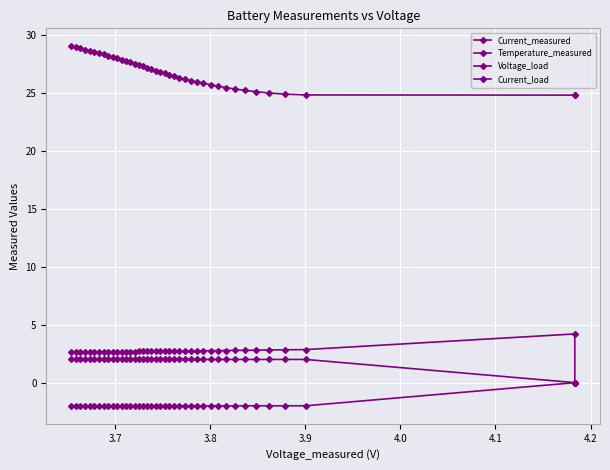

Is it true that Temperature_measured equals 7.0 at 14?

False